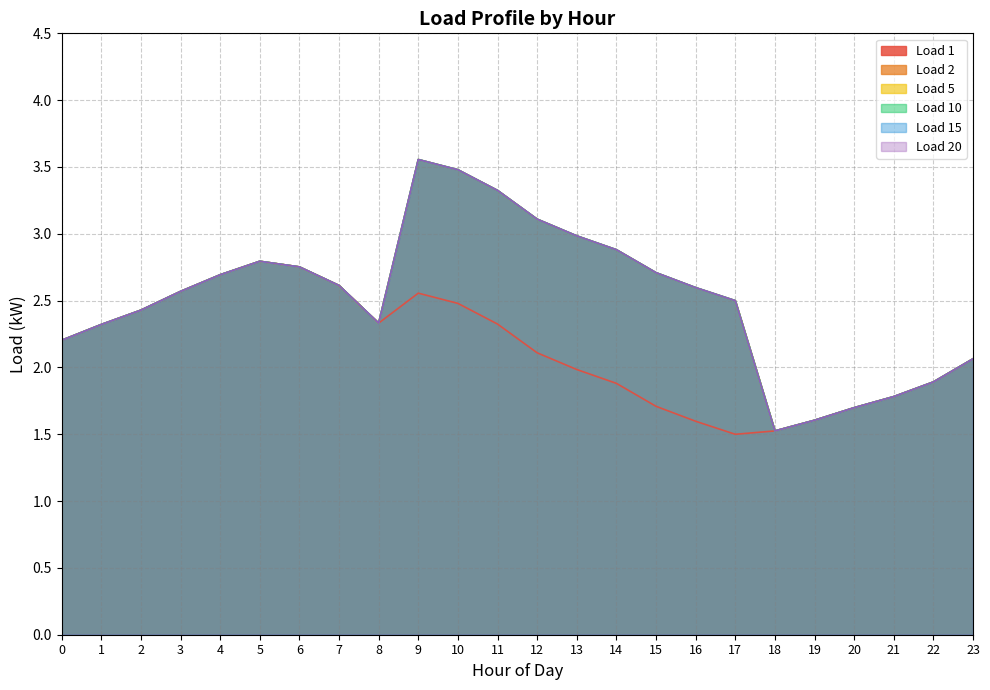

Which category has the highest value in the Load 1 series?

5